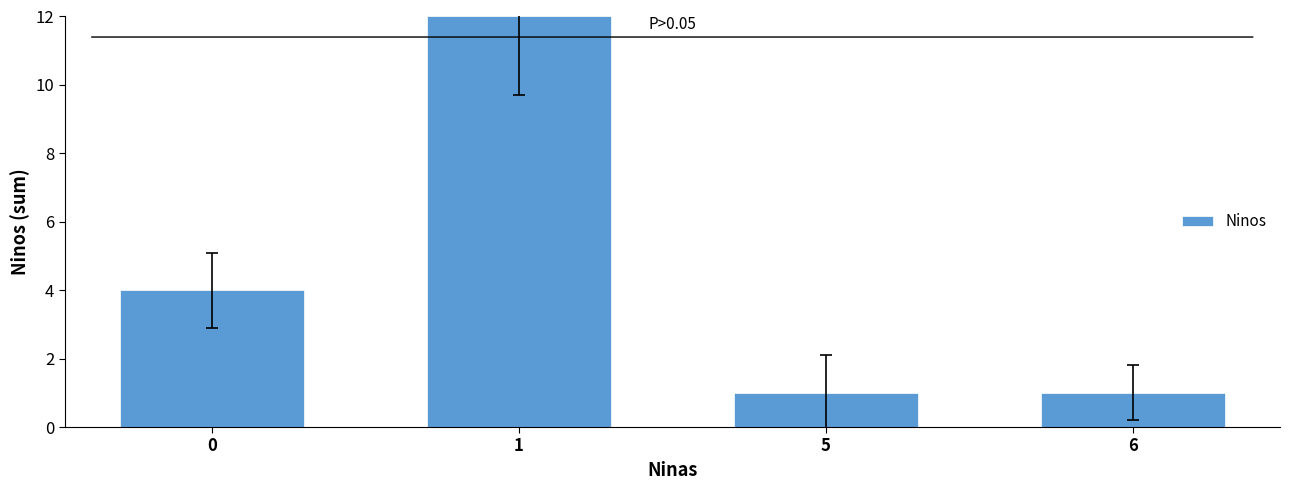

At which category does the chart reach its peak across all series?

1